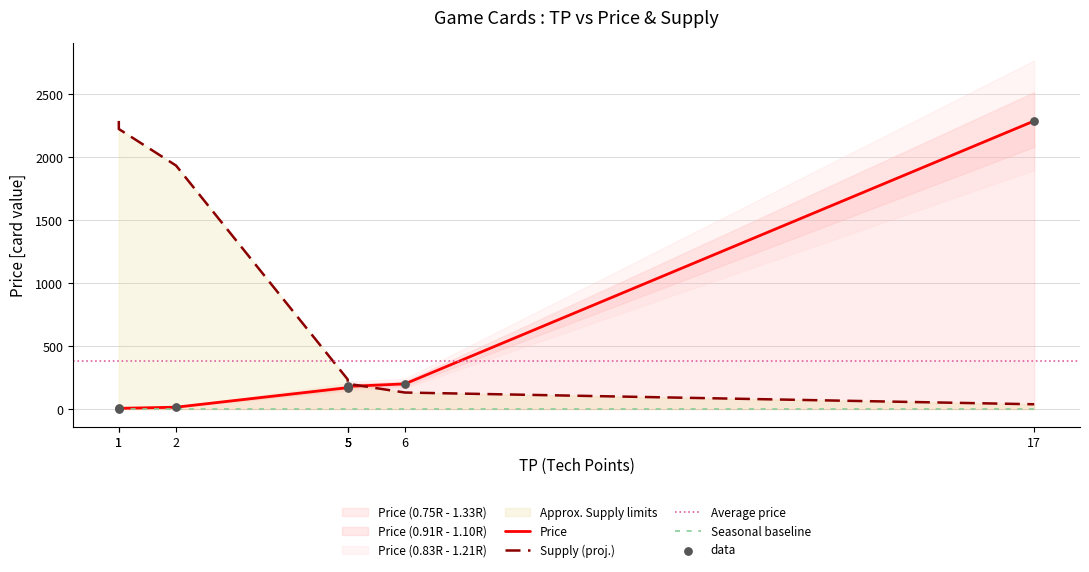

At which category is the sum across all series the highest?

17